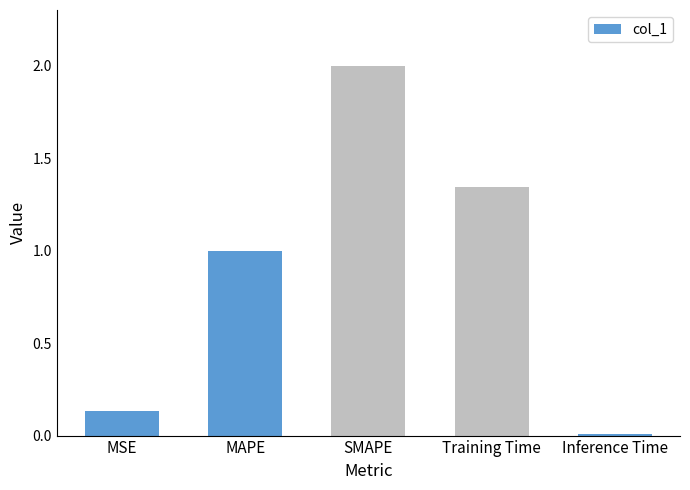

At which category does the chart reach its minimum across all series?

Inference Time